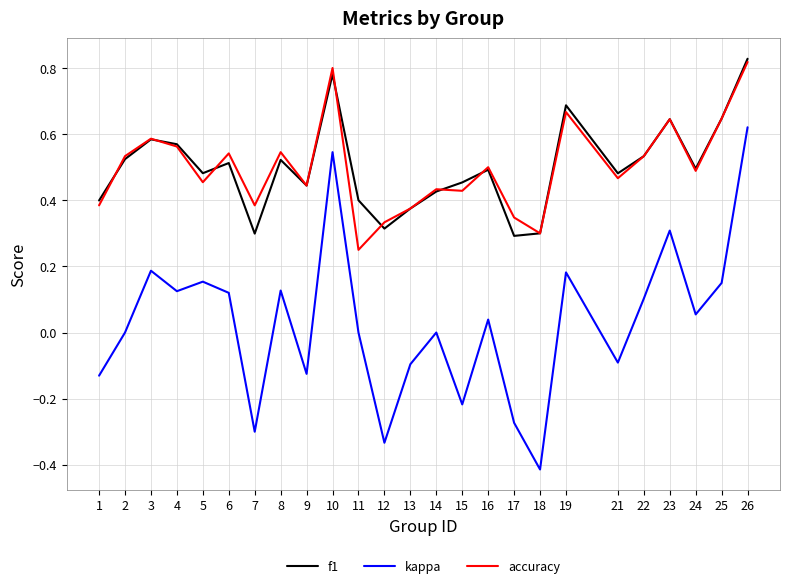

True or false: kappa and accuracy intersect in this chart.

False